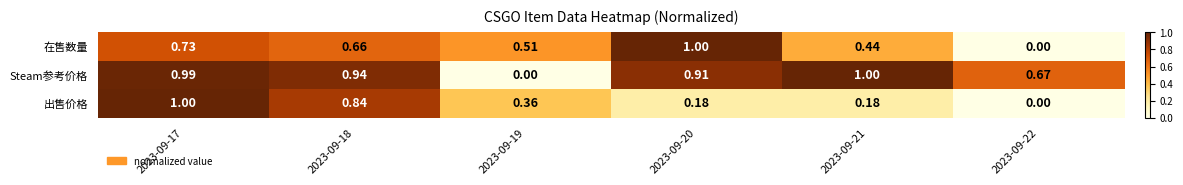

Is the value of 在售数量 at 2023-09-18 greater than the value of Steam参考价格 at 2023-09-18?

No